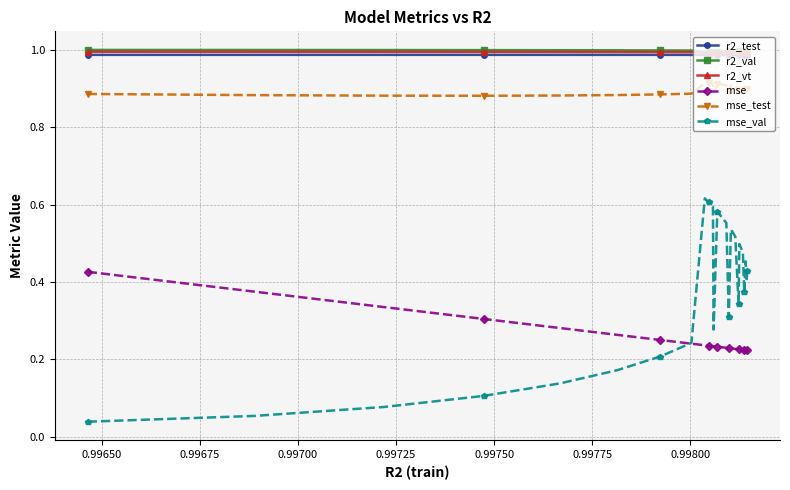

At how many categories does at least one series exceed 0?

25